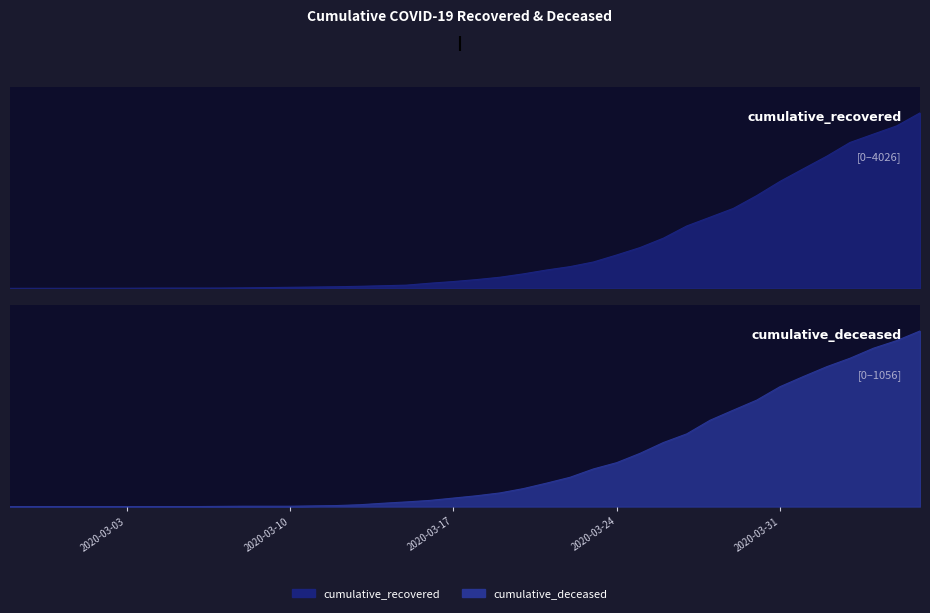

Reading left to right, list all the values displayed in this chart.

cumulative_recovered: 2020-02-27=3	2020-02-28=4	2020-02-29=4	2020-03-01=4	2020-03-02=5	2020-03-03=6	2020-03-04=8	2020-03-05=9	2020-03-06=9	2020-03-07=10	2020-03-08=14	2020-03-09=20	2020-03-10=27	2020-03-11=33	2020-03-12=40	2020-03-13=50	2020-03-14=63	2020-03-15=77	2020-03-16=121	2020-03-17=159	2020-03-18=204	2020-03-19=258	2020-03-20=335	2020-03-21=424	2020-03-22=501	2020-03-23=607	2020-03-24=768	2020-03-25=938	2020-03-26=1153	2020-03-27=1433	2020-03-28=1634	2020-03-29=1836	2020-03-30=2129	2020-03-31=2455	2020-04-01=2745	2020-04-02=3032	2020-04-03=3348	2020-04-04=3539	2020-04-05=3728	2020-04-06=4026
cumulative_deceased: 2020-02-27=0	2020-02-28=0	2020-02-29=0	2020-03-01=0	2020-03-02=0	2020-03-03=0	2020-03-04=0	2020-03-05=0	2020-03-06=0	2020-03-07=1	2020-03-08=2	2020-03-09=2	2020-03-10=2	2020-03-11=4	2020-03-12=6	2020-03-13=11	2020-03-14=20	2020-03-15=28	2020-03-16=37	2020-03-17=51	2020-03-18=65	2020-03-19=82	2020-03-20=108	2020-03-21=141	2020-03-22=176	2020-03-23=226	2020-03-24=264	2020-03-25=320	2020-03-26=385	2020-03-27=437	2020-03-28=519	2020-03-29=580	2020-03-30=640	2020-03-31=721	2020-04-01=782	2020-04-02=841	2020-04-03=892	2020-04-04=952	2020-04-05=998	2020-04-06=1056